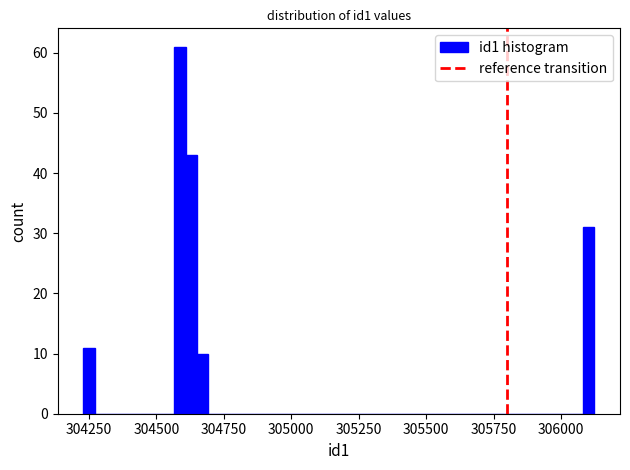

Around what value on the x-axis is the tallest bar? Give the approximate position of its centre, as read against the axis.

304600